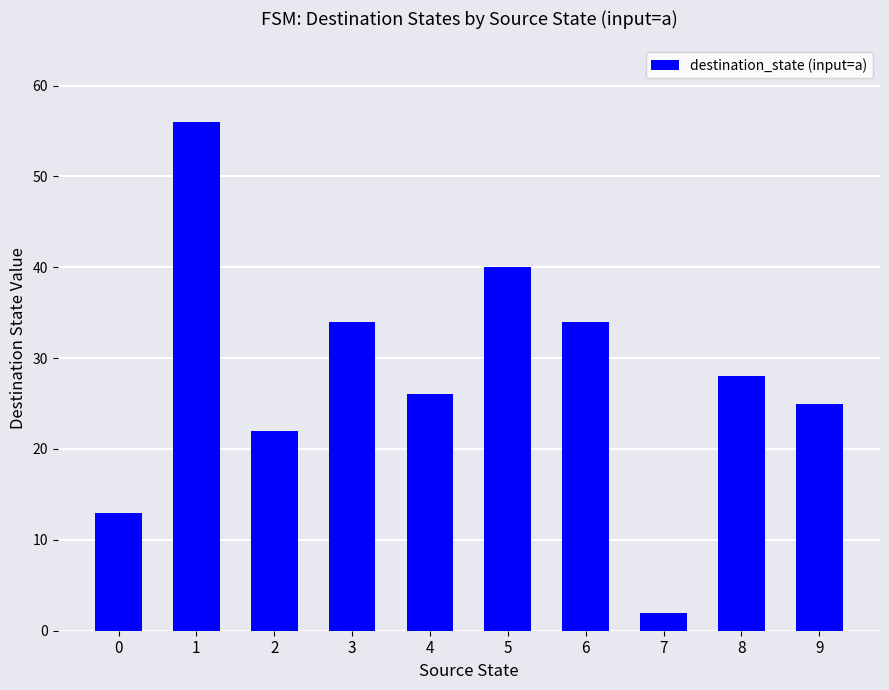

What is the sum of all values?

280